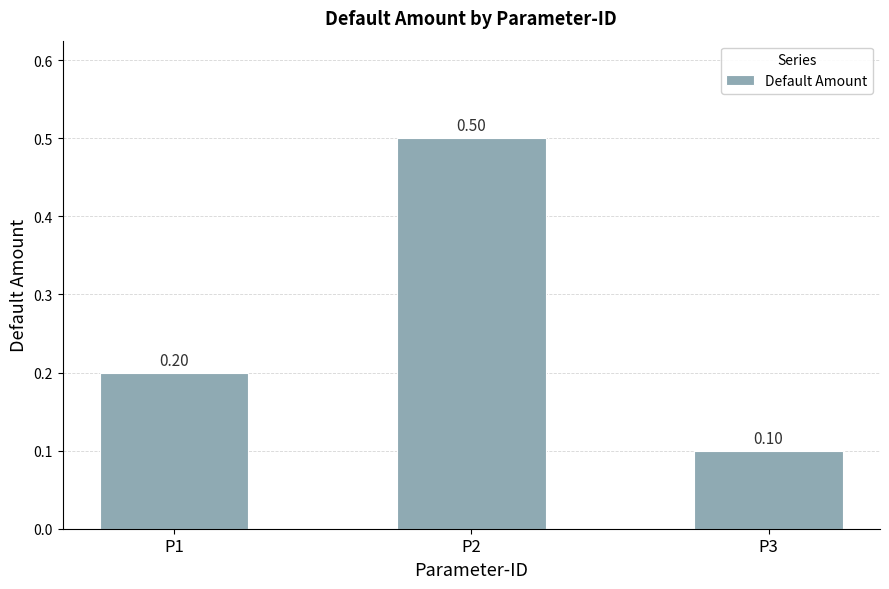

What is the smallest value displayed?

0.1